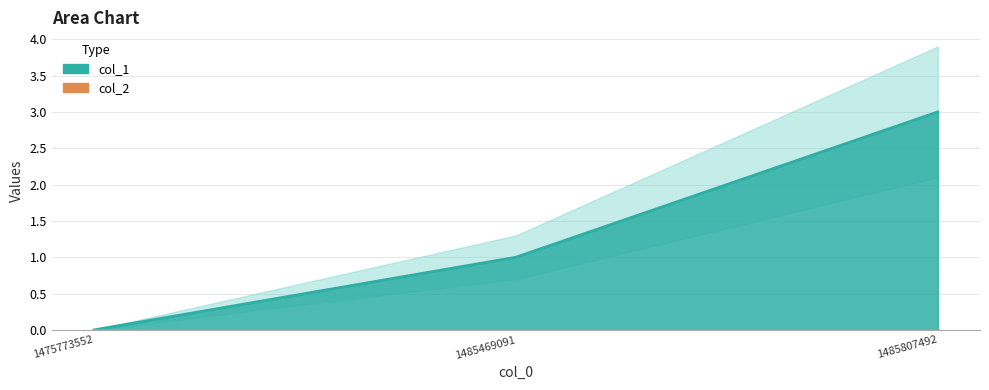

Does the chart have visible grid lines?

Yes